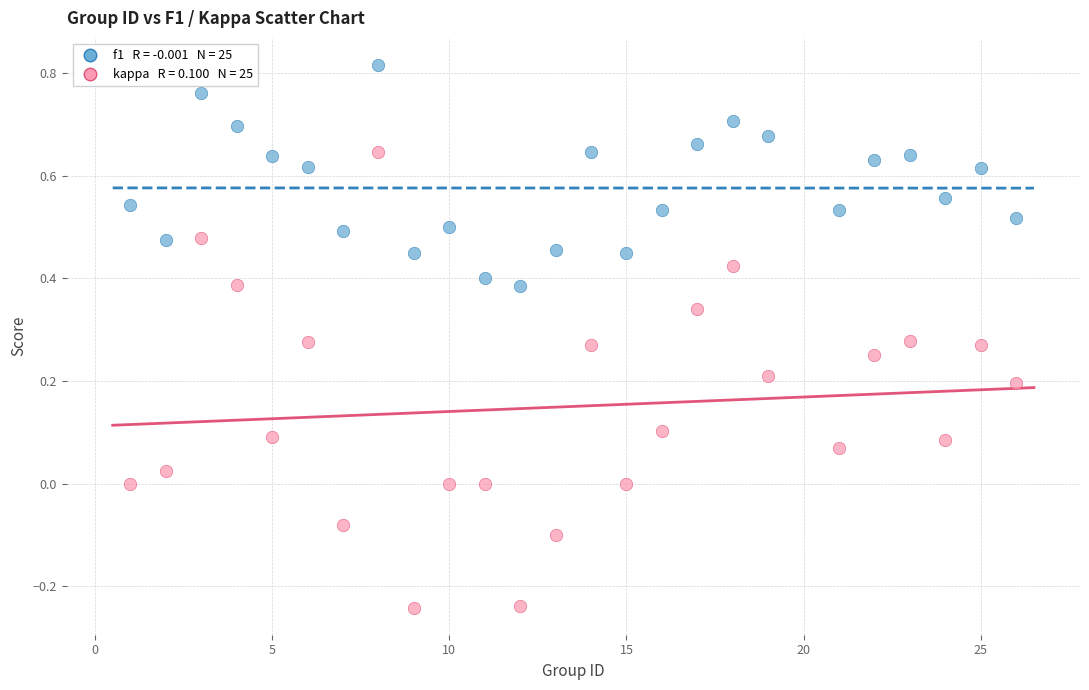

Across all data points, what is the range of Y values (max minus min)?

1.1